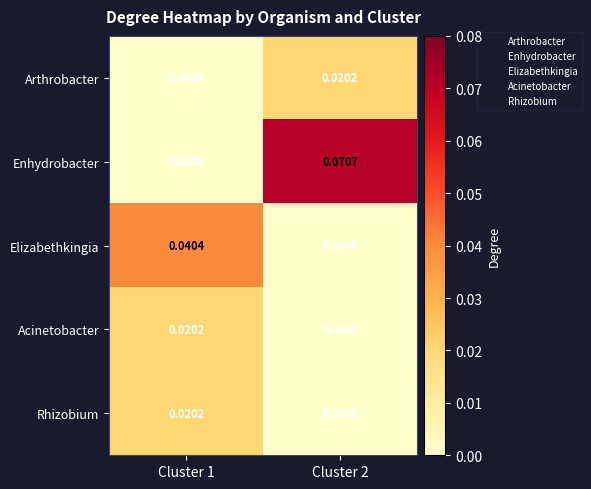

Which series changed the most between Cluster 1 and Cluster 2?

Enhydrobacter